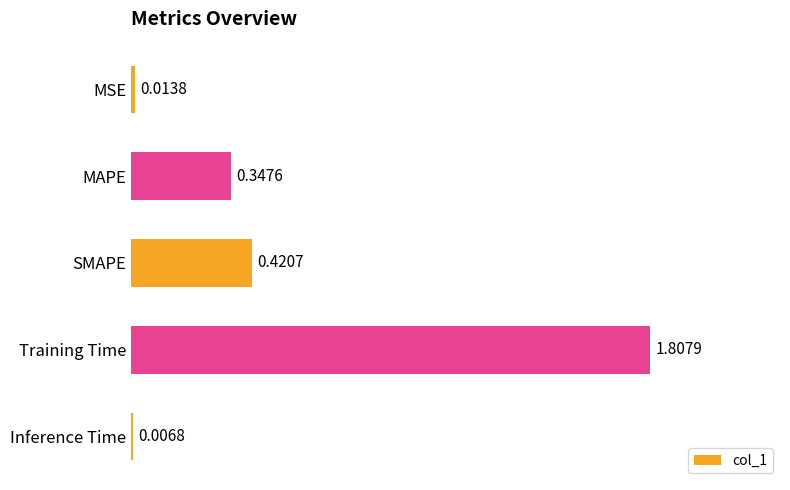

Are the bars horizontal?

Yes